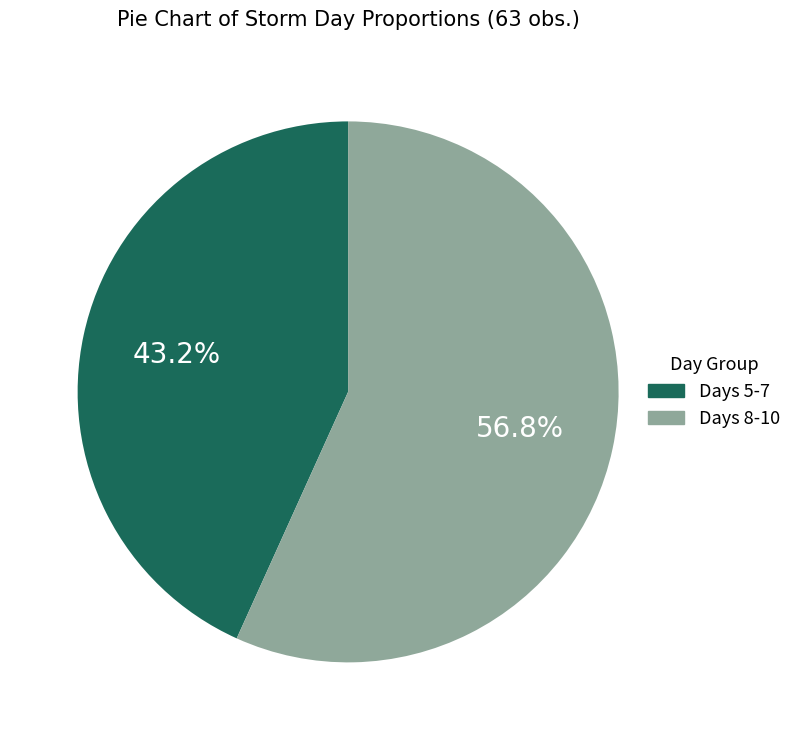

Is there a majority slice in this chart?

Yes